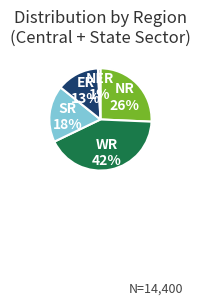

What is the smallest slice in the pie chart?

NER